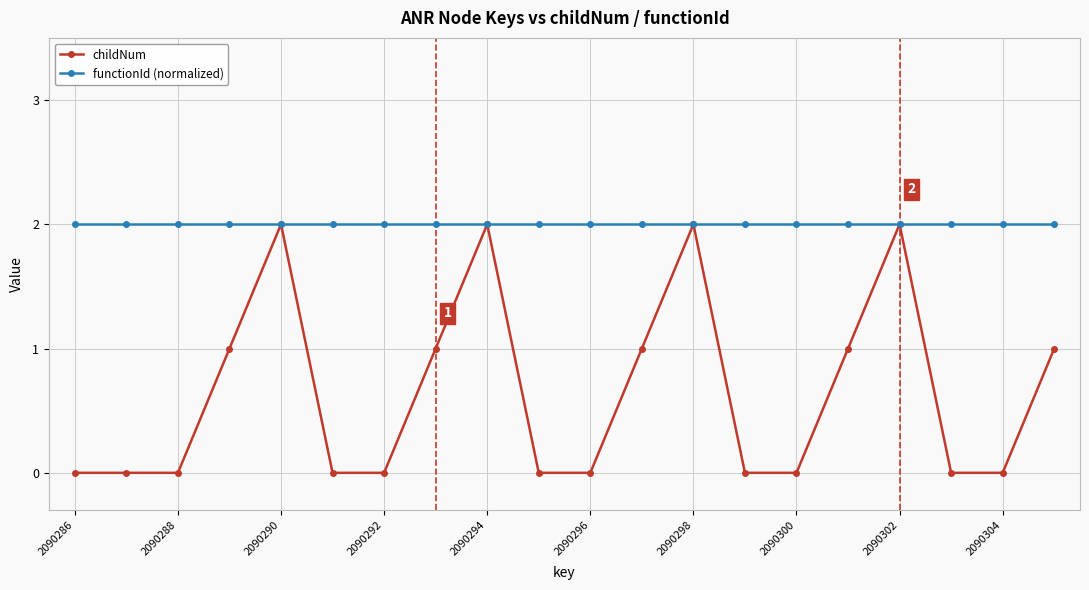

What is the average value of the childNum series?

1